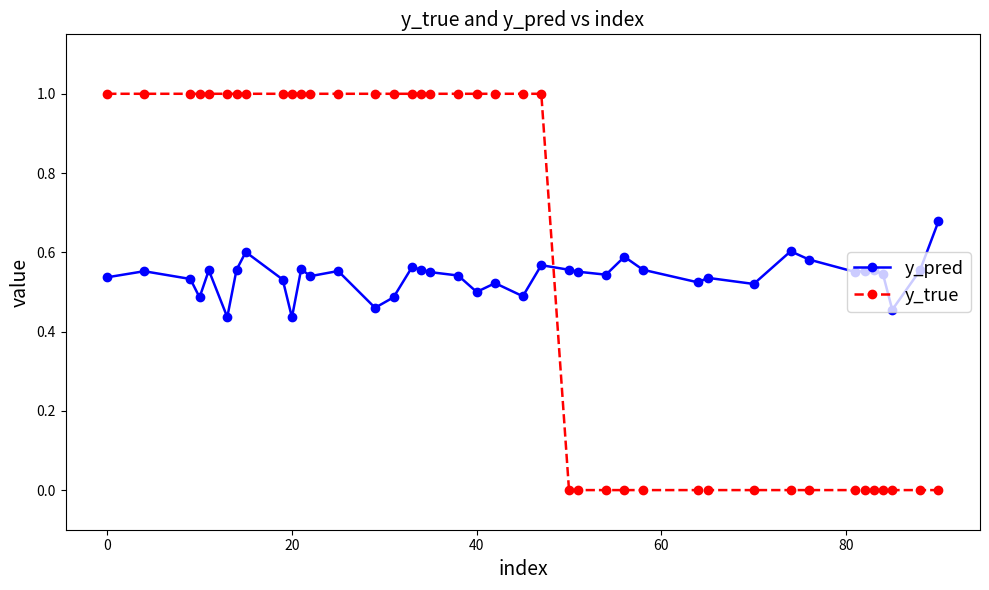

Which series has the largest total across all categories?

y_true